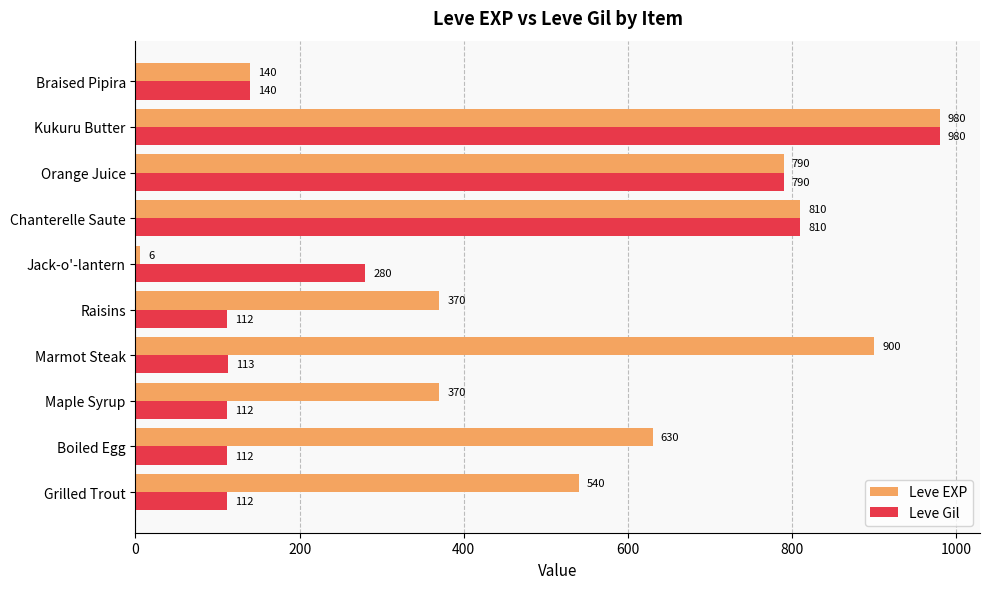

Rank the series by their average value, from highest to lowest.

Leve EXP, Leve Gil